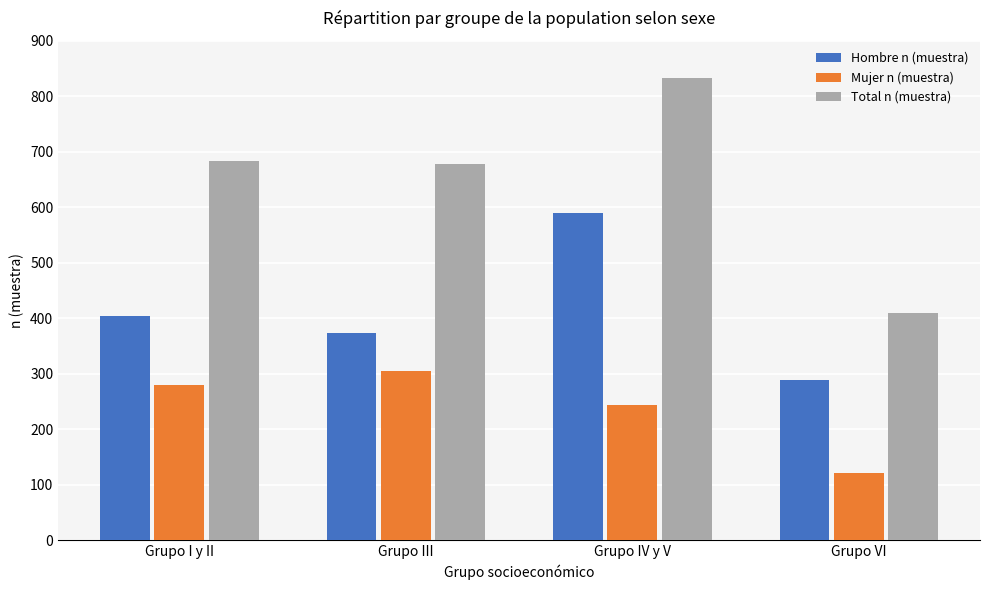

What is the smallest value displayed?

121